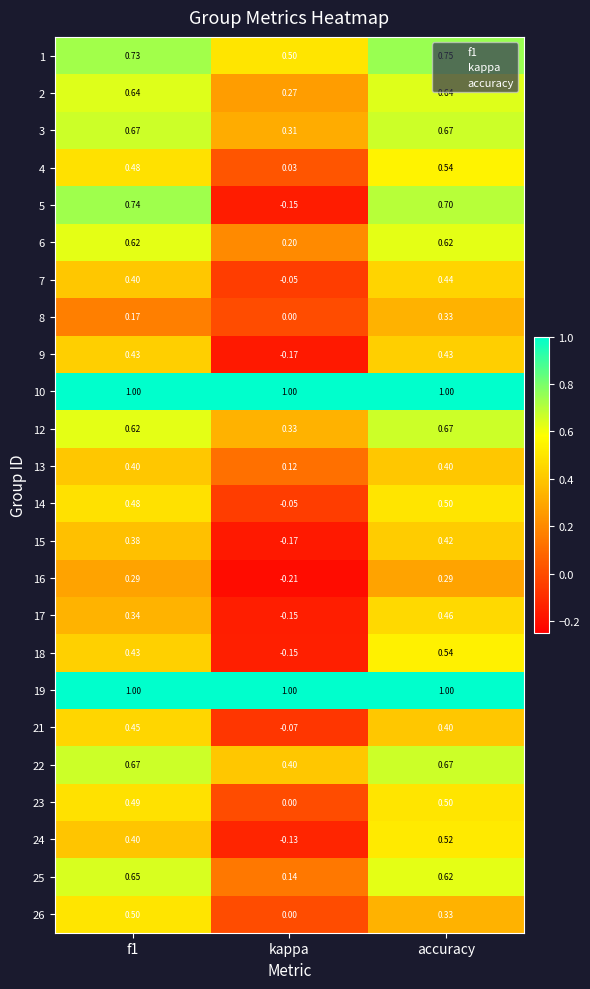

How many positive values does the 16 series have?

2